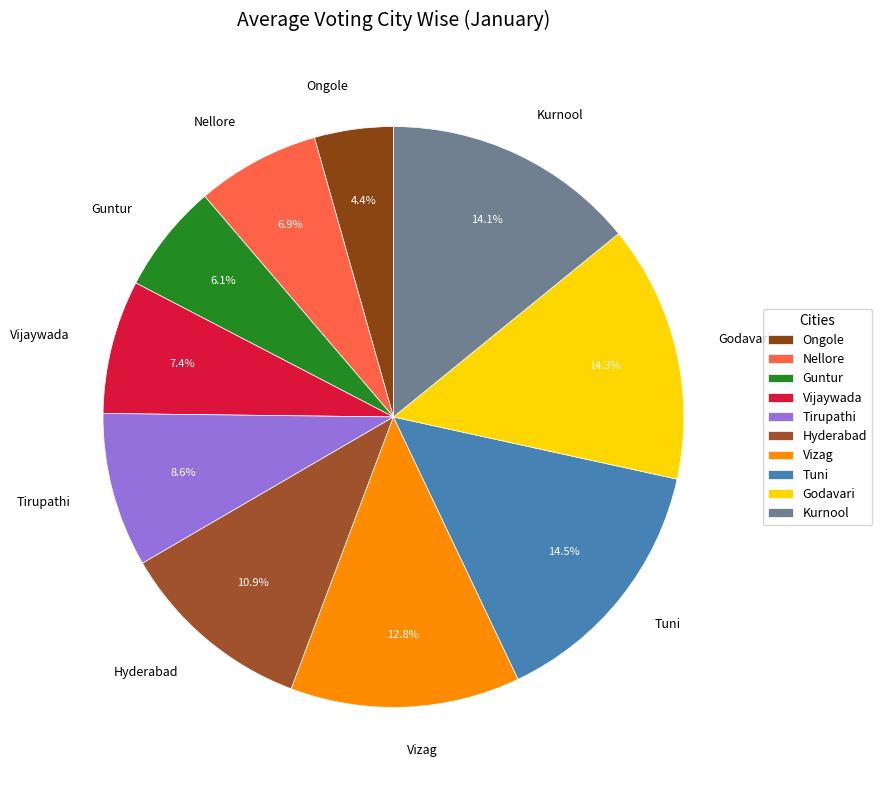

How many slices are in this pie chart?

10